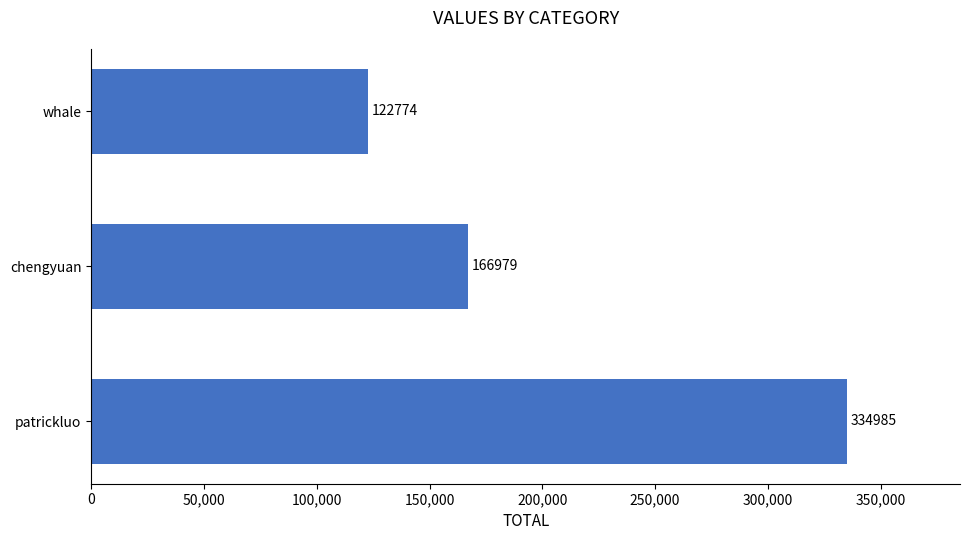

Reading bottom to top, transcribe all the data shown in this chart.

334985	166979	122774